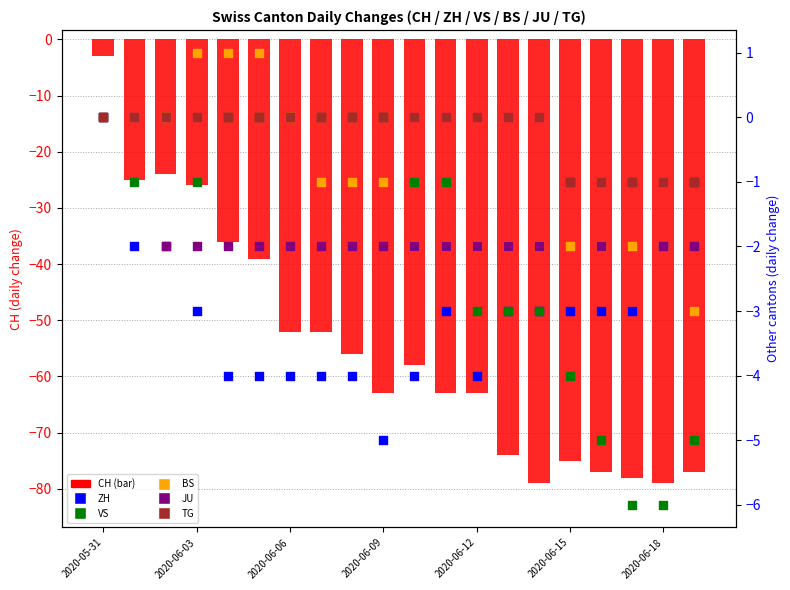

Which series has the largest total across all categories?

TG